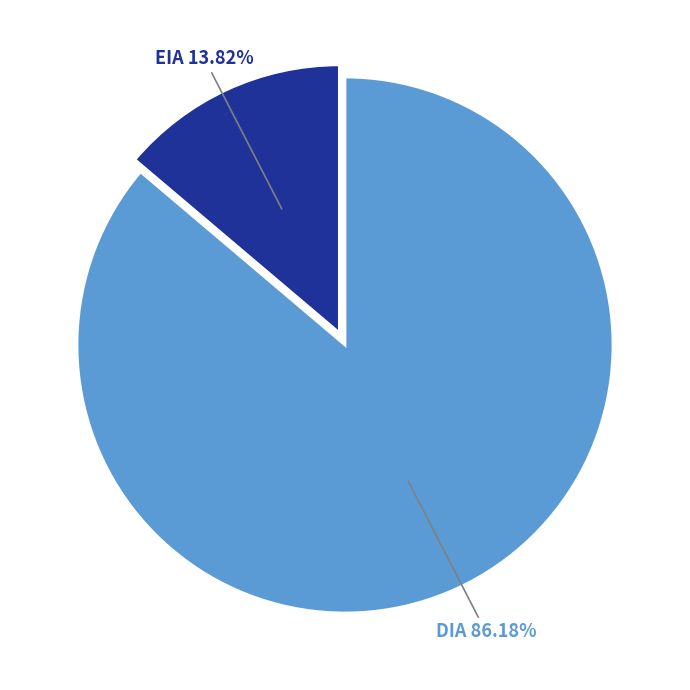

Does any single category account for the majority?

Yes